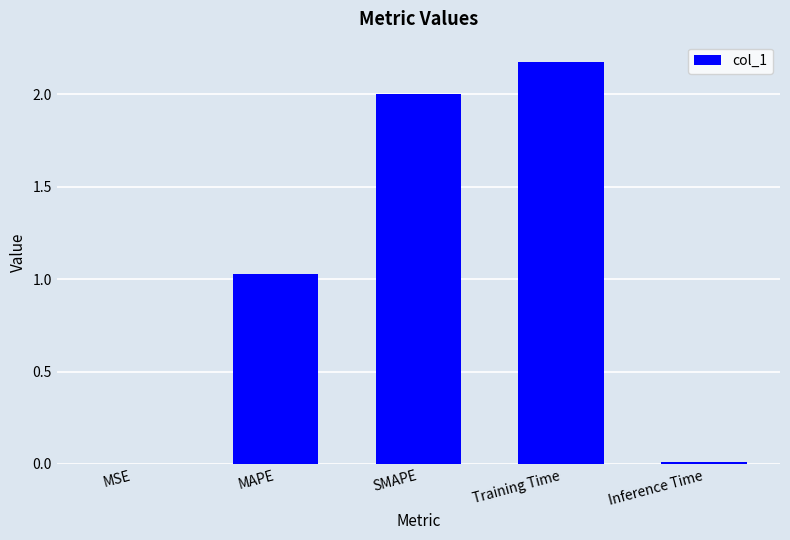

Which has a higher value, SMAPE or Inference Time?

SMAPE